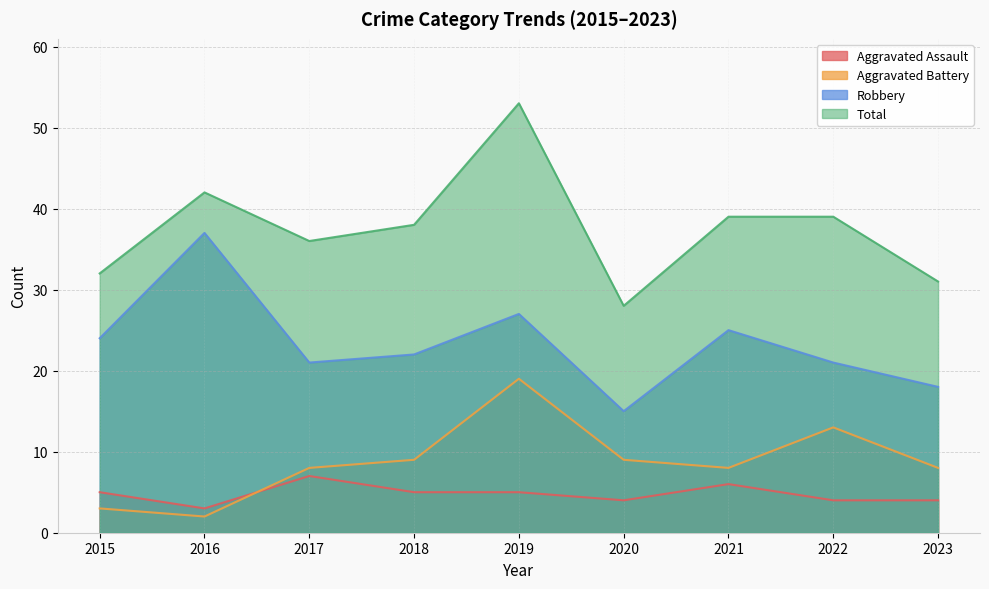

At which label does Aggravated Assault reach its peak?

2017